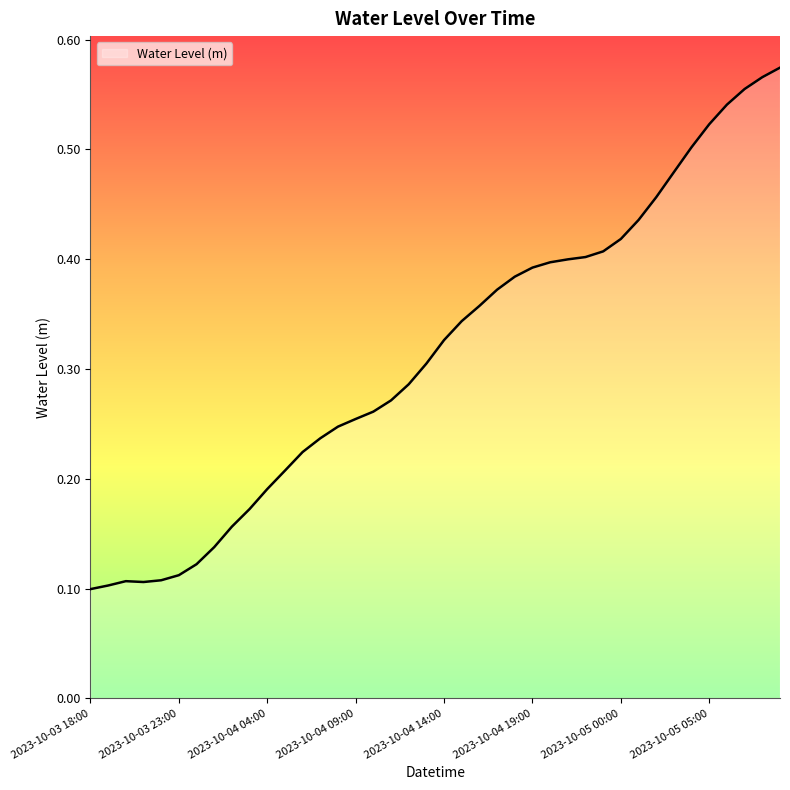

Which category has the lowest value across all series?

2023-10-03 18:00